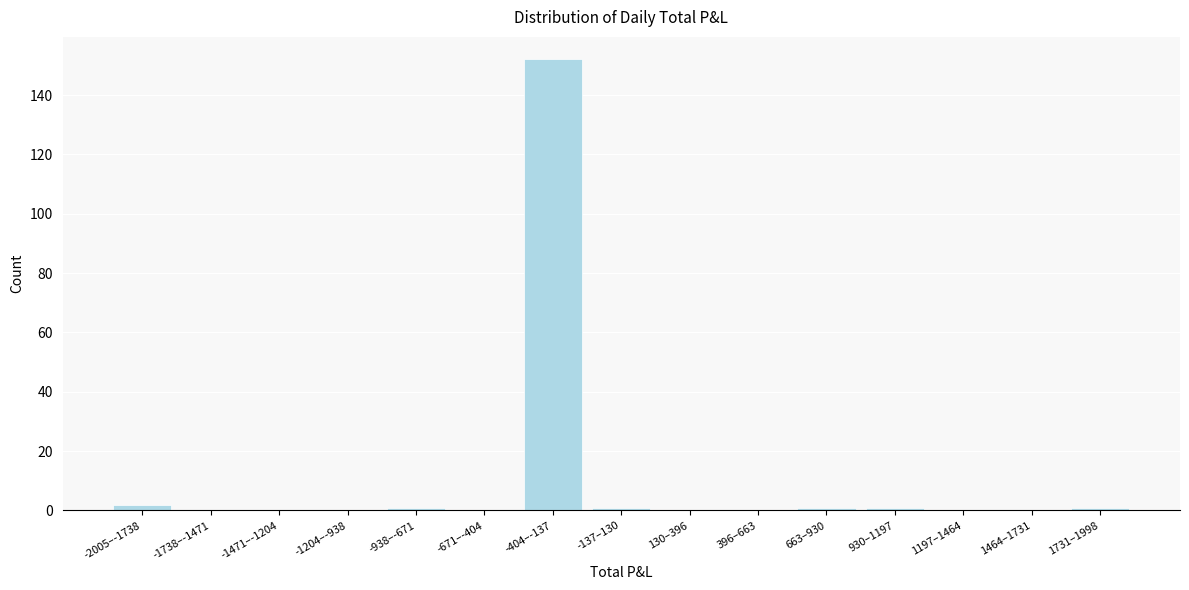

Reading right to left, what are all the values shown in this chart?

1731–1998=1	1464–1731=0	1197–1464=0	930–1197=1	663–930=1	396–663=0	130–396=0	-137–130=1	-404–-137=152	-671–-404=0	-938–-671=1	-1204–-938=0	-1471–-1204=0	-1738–-1471=0	-2005–-1738=2